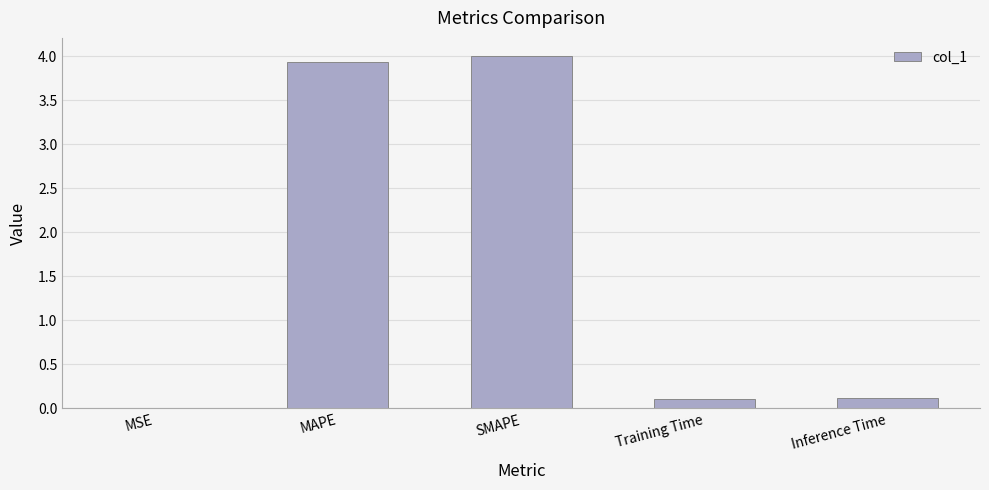

The chart shows a value of 0.9 at MAPE. True or false?

False